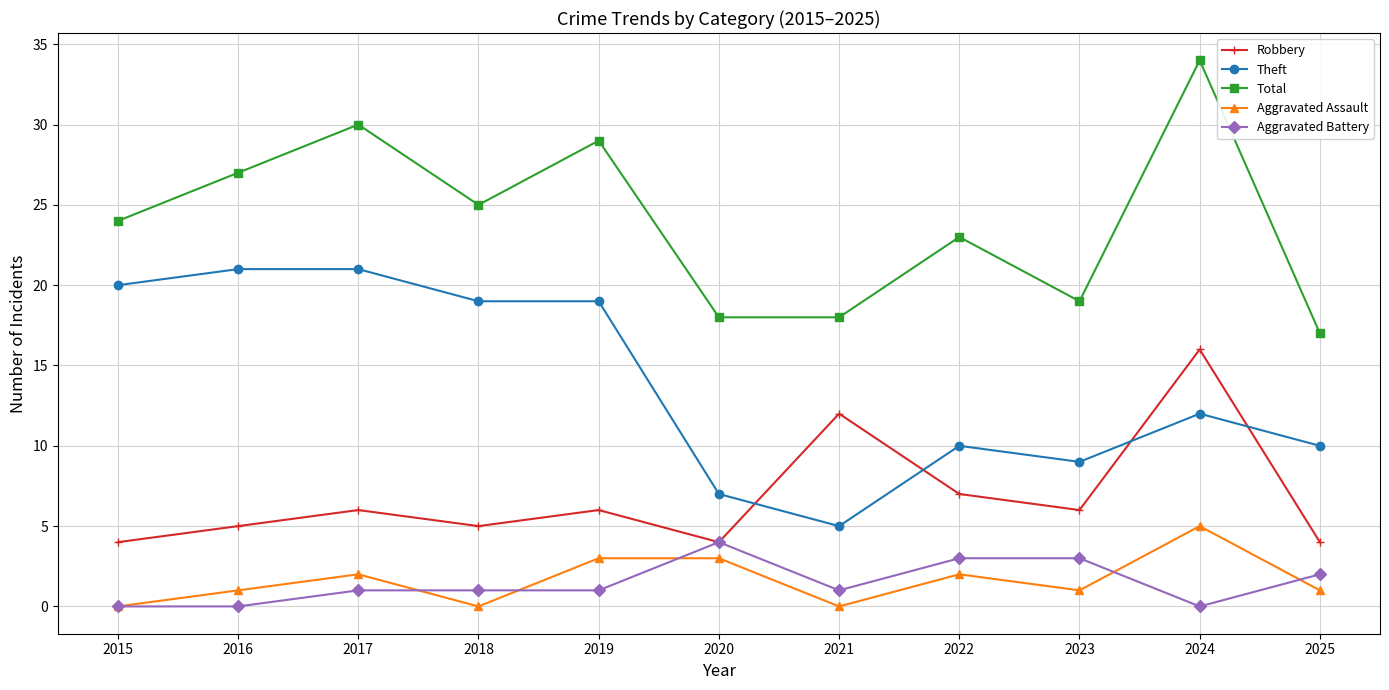

Does the chart display data point markers on the line(s)?

Yes